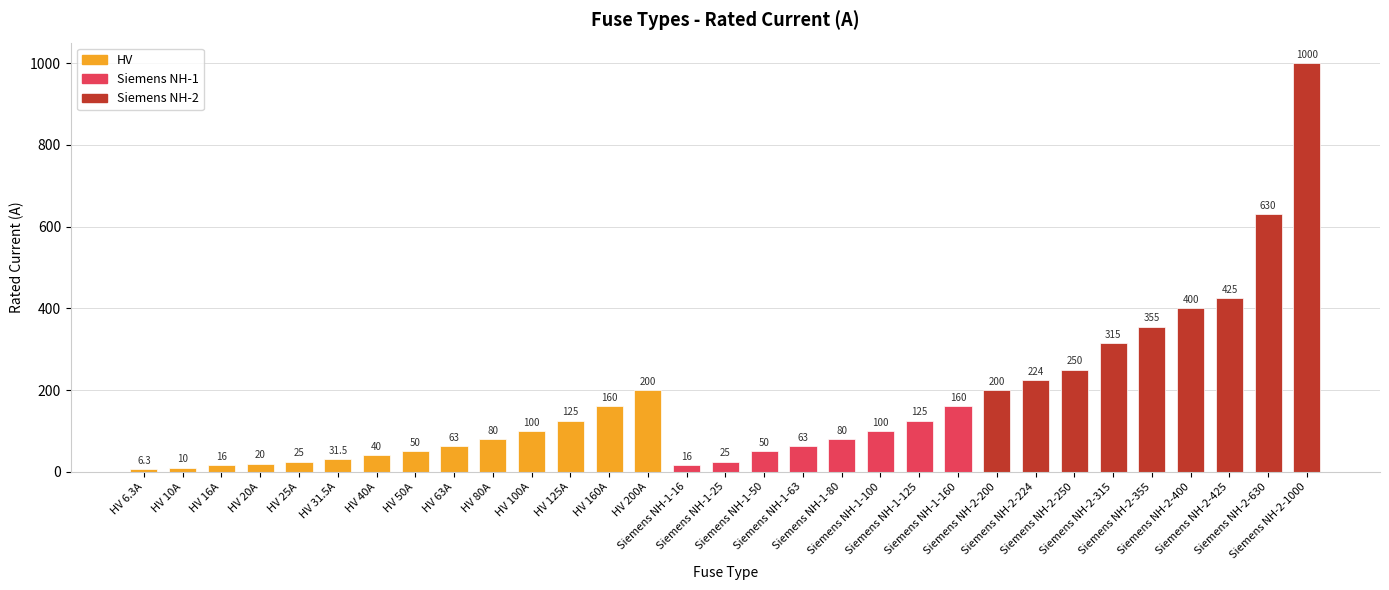

What is the value of the 9th bar from the left?

63.0